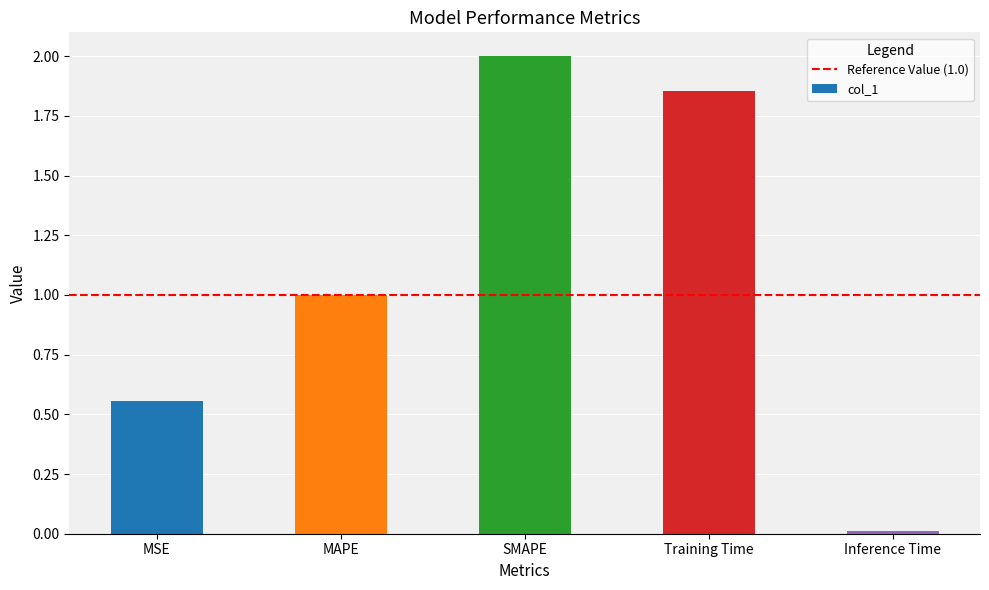

What is the sum of the values at Training Time and MSE?

2.4